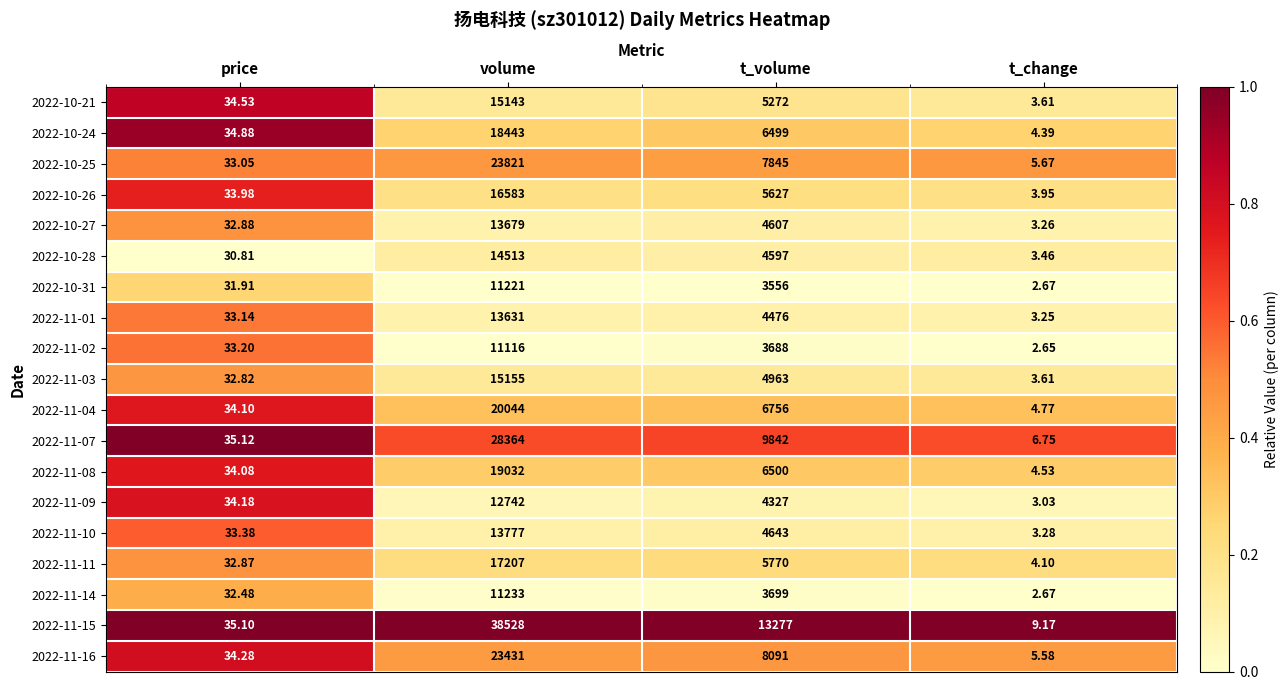

Which series has the largest total across all categories?

2022-11-15